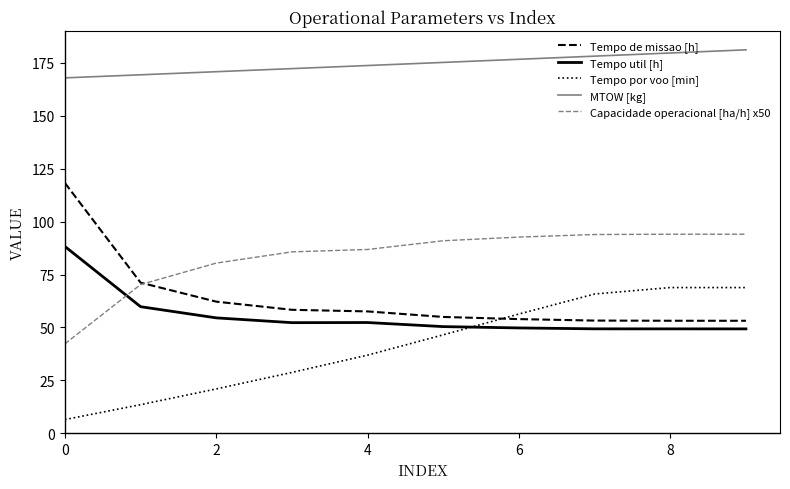

Which series has the largest total across all categories?

MTOW [kg]